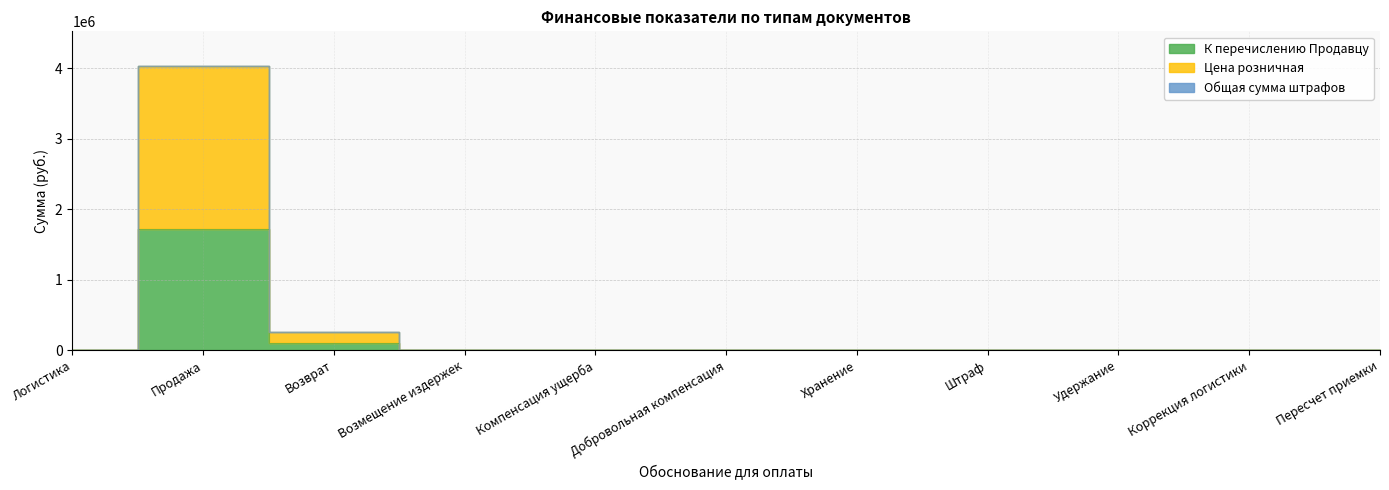

Does the chart have visible grid lines?

Yes